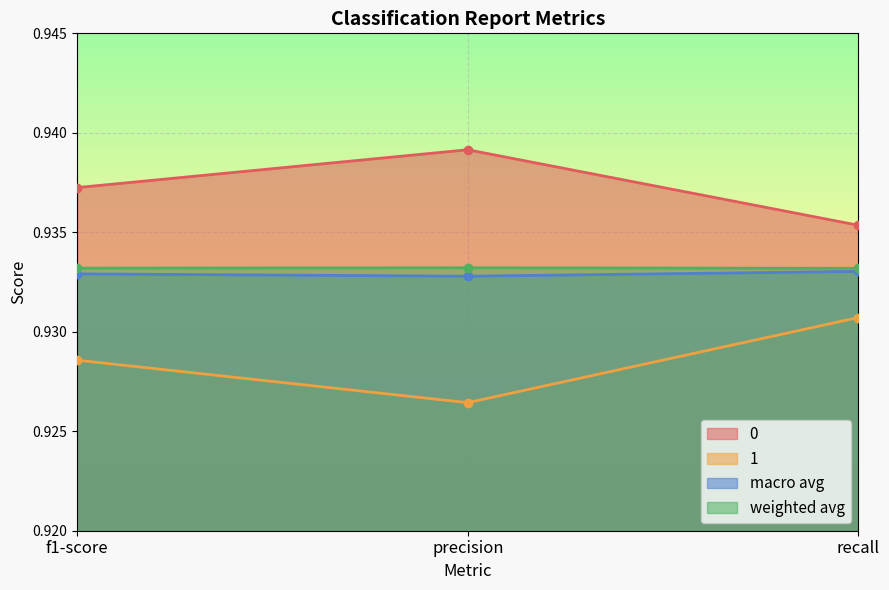

Reading left to right, list all the values displayed in this chart.

0: 0.9	0.9	0.9
1: 0.9	0.9	0.9
macro avg: 0.9	0.9	0.9
weighted avg: 0.9	0.9	0.9